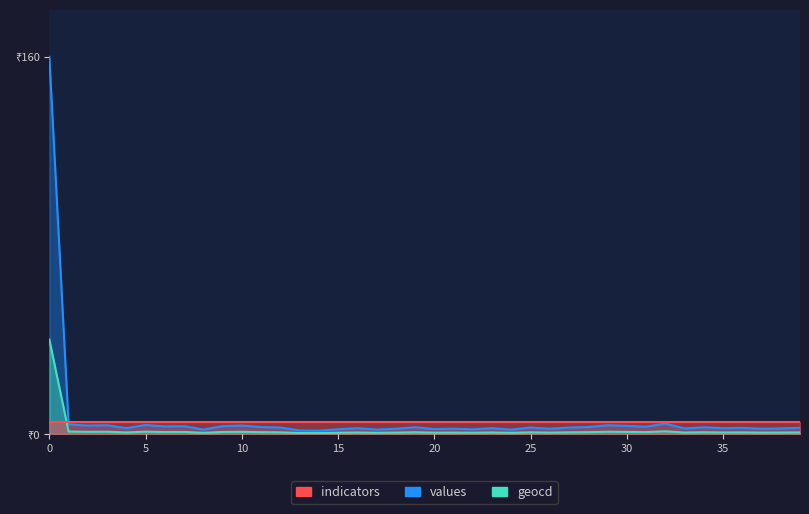

How many interior local valleys does the geocd series have?

14